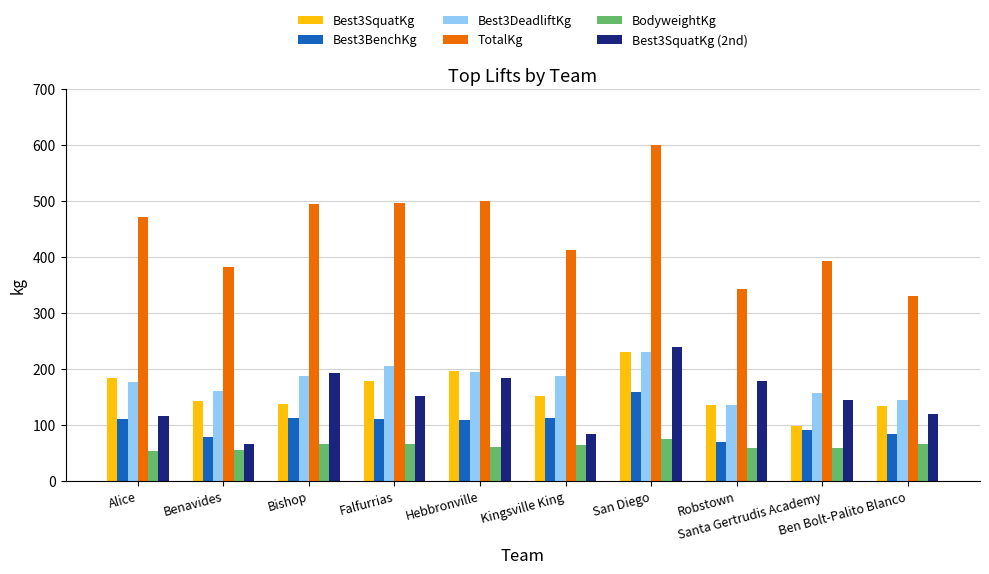

How many data points in Best3SquatKg are above 151?

5